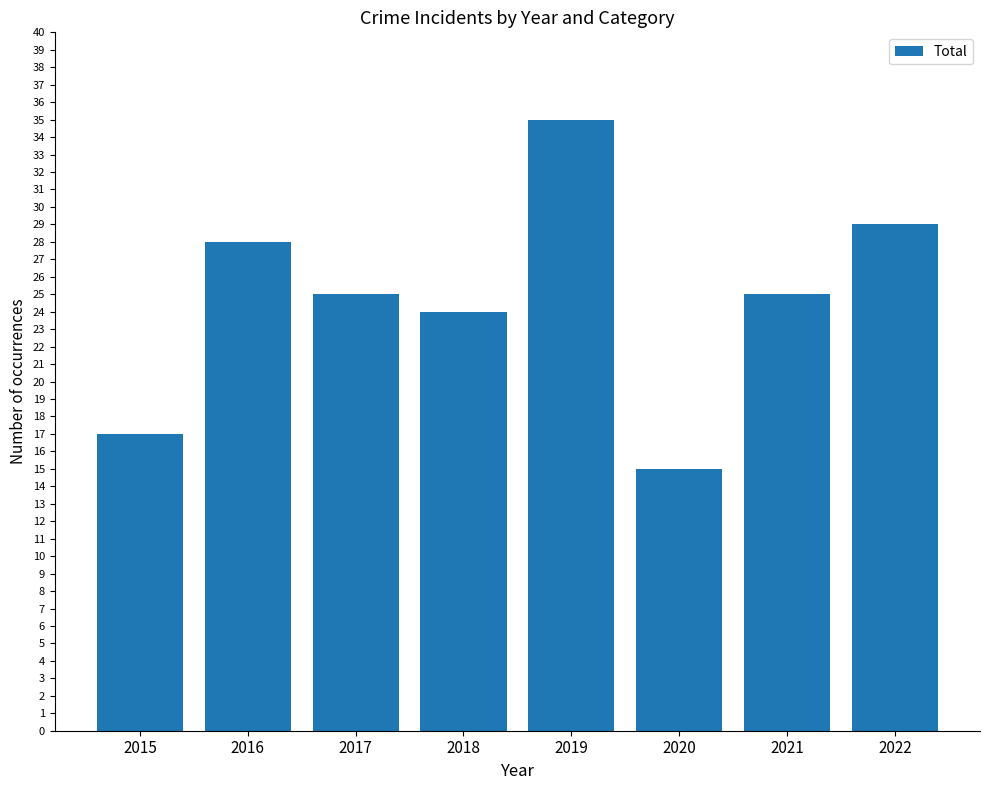

Count the number of categories in the chart.

8